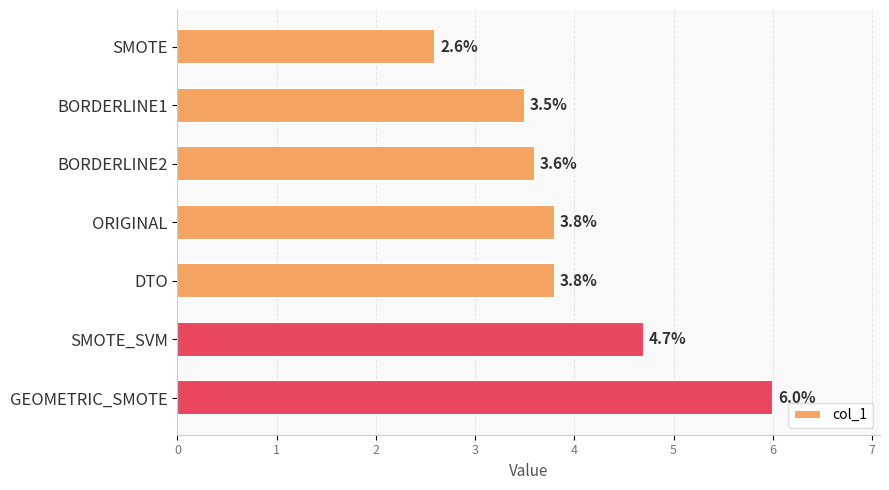

What is the smallest value displayed?

2.6